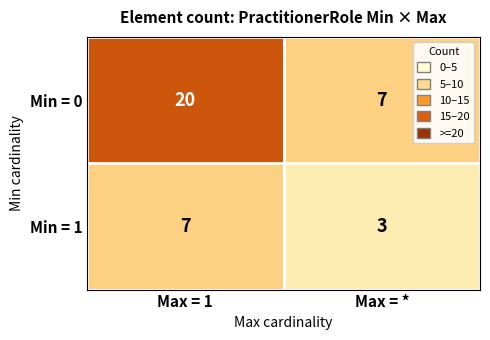

Which series has the largest range (max minus min)?

Min = 0